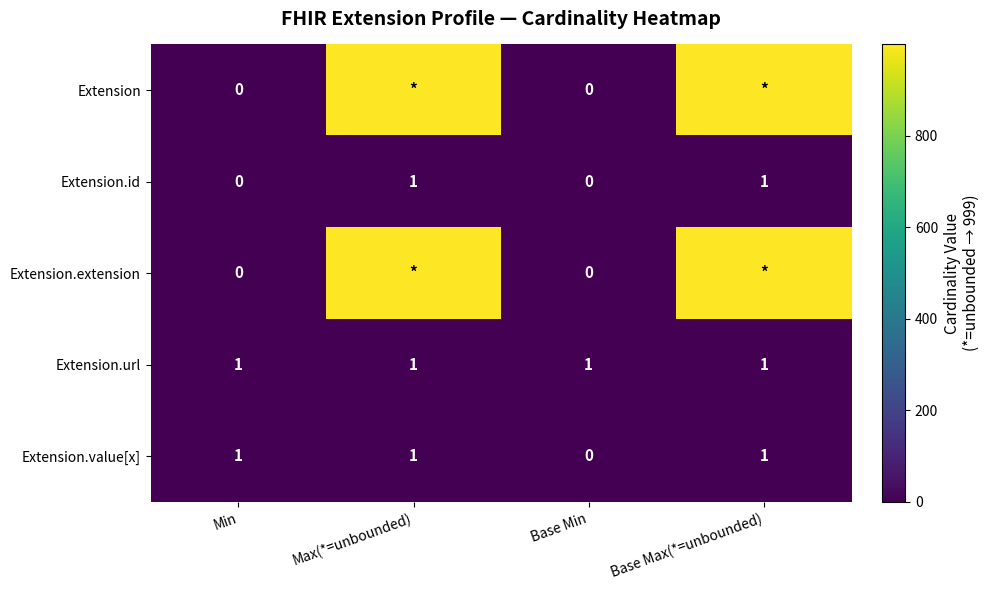

At which label is Extension.value[x] closest to 0?

Base Min